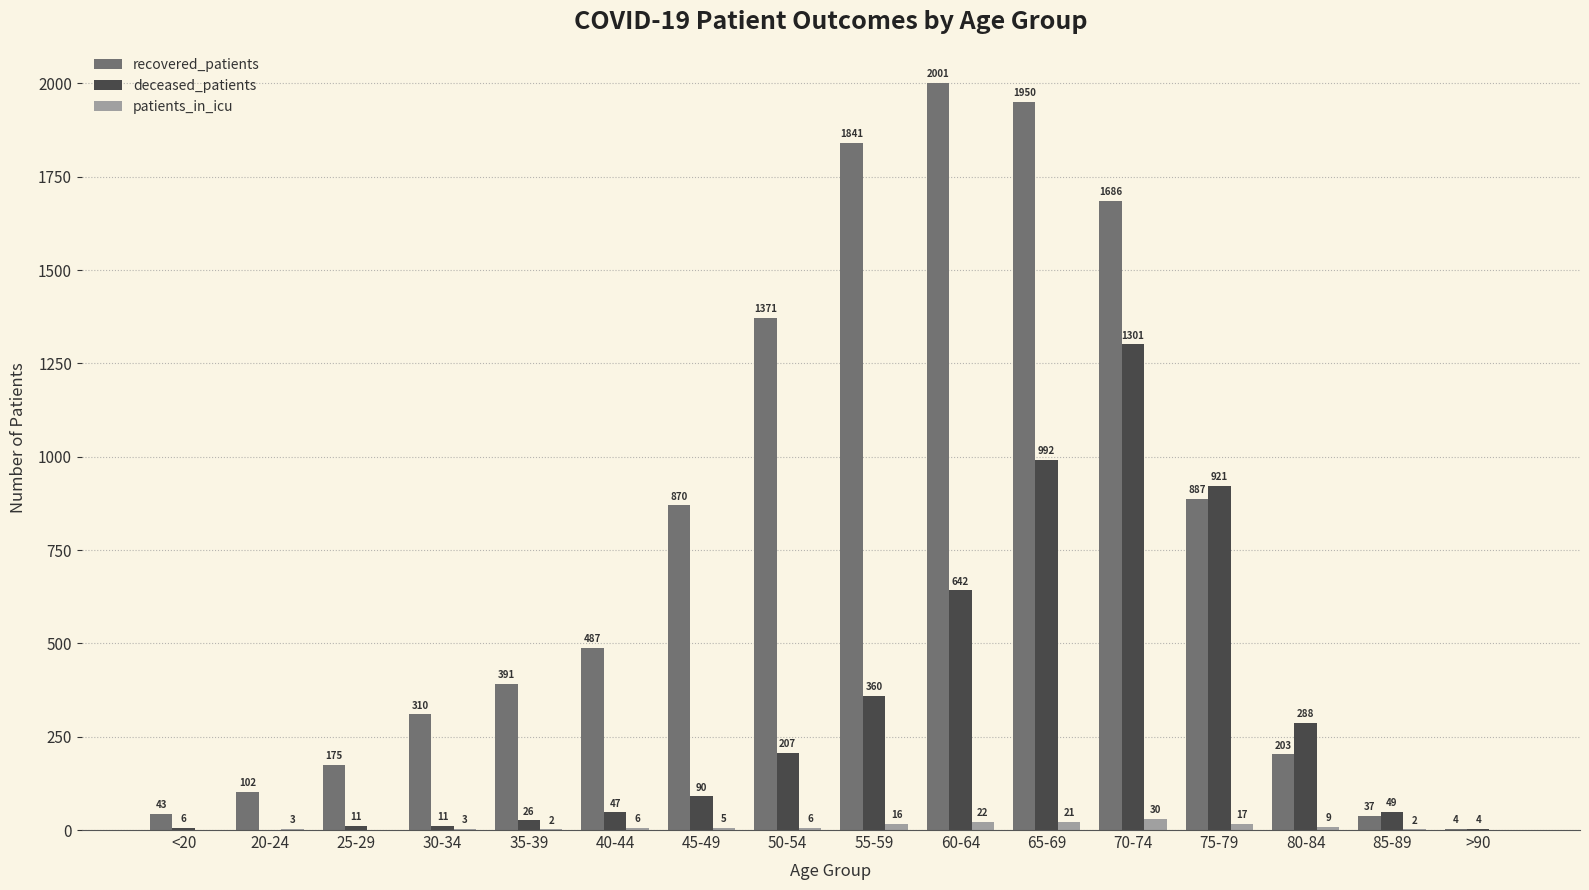

Are the bars grouped side by side (vs. stacked)?

Yes